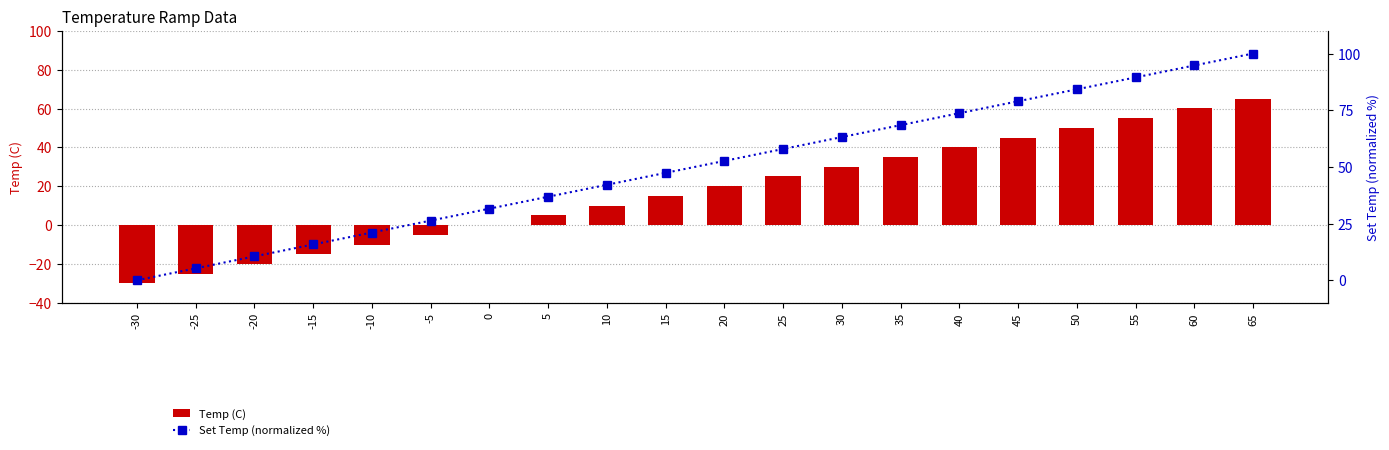

How many data points in Set Temp (normalized %) are less than 52?

10